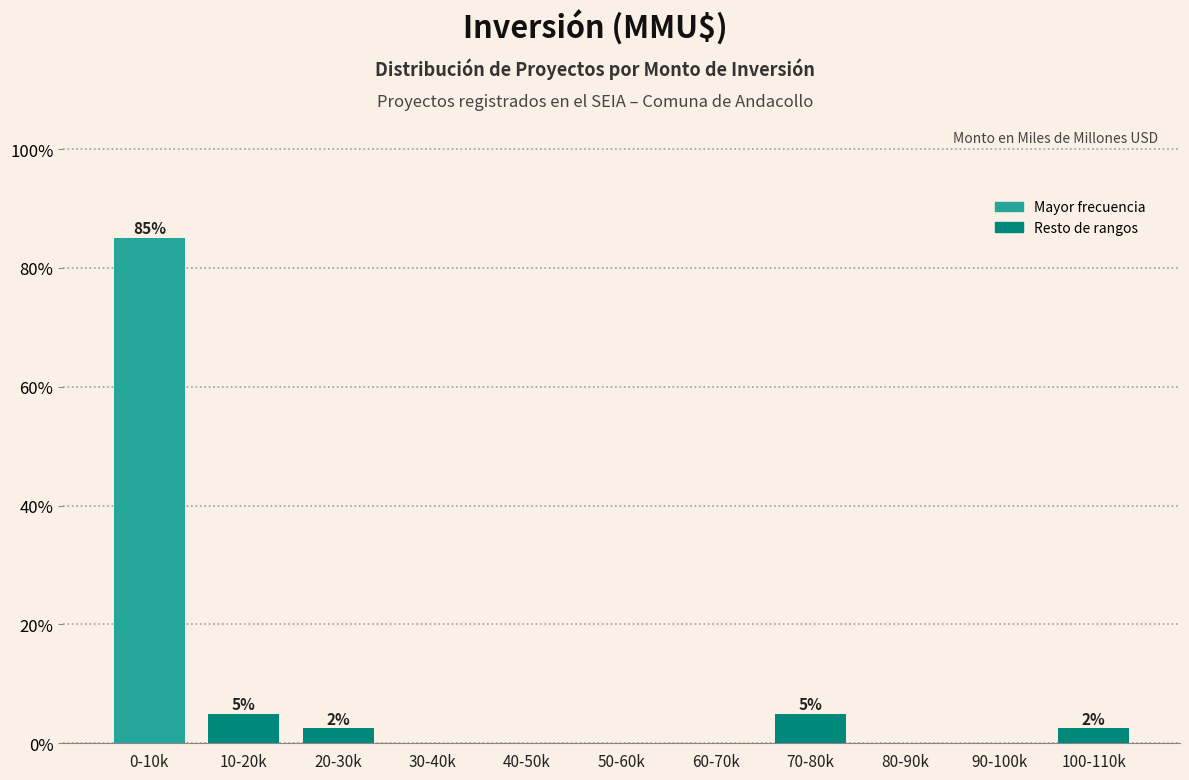

Reading left to right, transcribe all the data shown in this chart.

0-10k=85.0	10-20k=5.0	20-30k=2.5	30-40k=0.0	40-50k=0.0	50-60k=0.0	60-70k=0.0	70-80k=5.0	80-90k=0.0	90-100k=0.0	100-110k=2.5